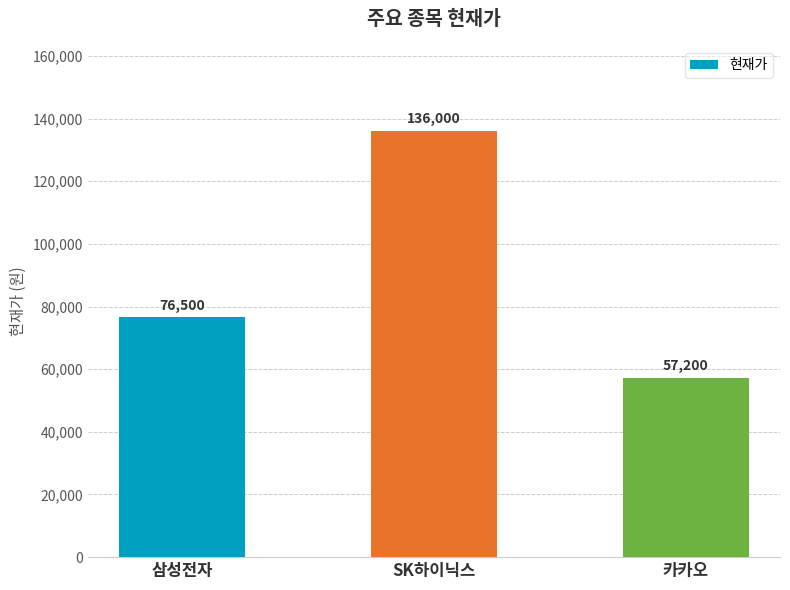

Rank the categories by value from highest to lowest.

SK하이닉스, 삼성전자, 카카오